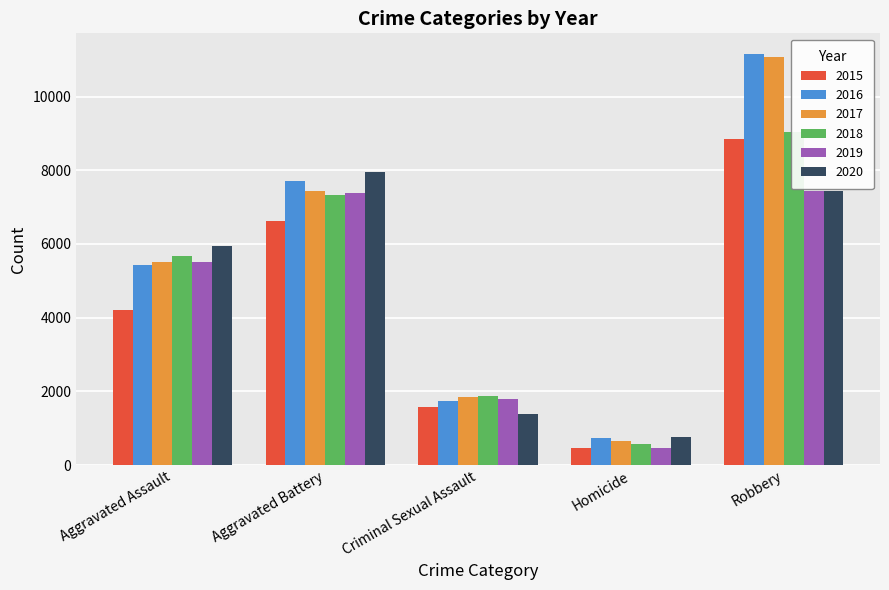

What is the total value across all series at Homicide?

3641